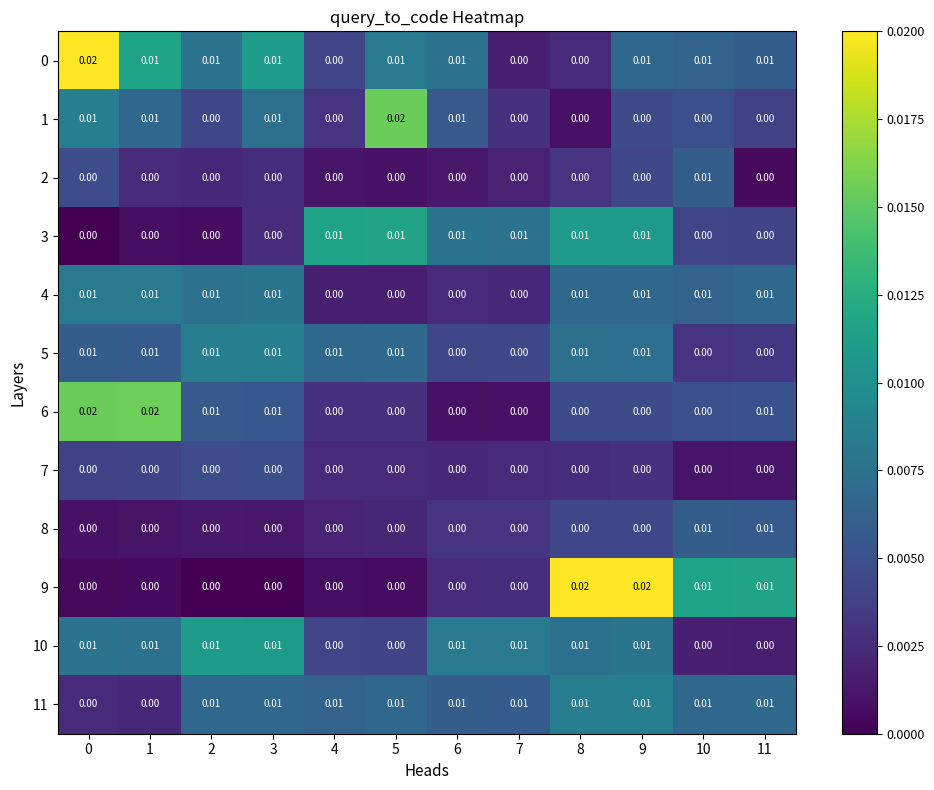

Is the value of 7 at 3 greater than the value of 11 at 11?

No